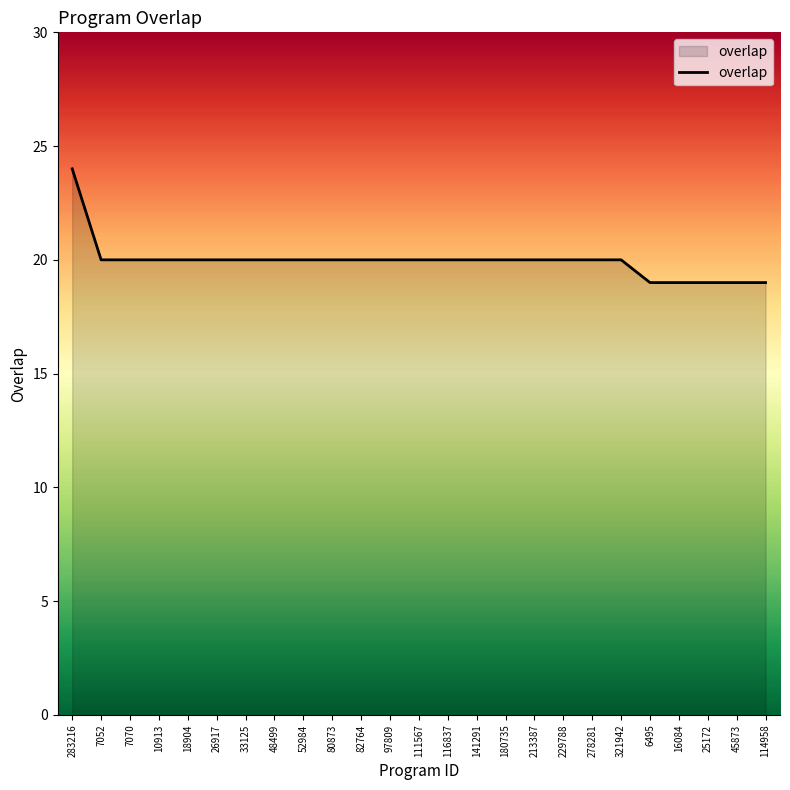

What is the difference between the maximum and minimum values?

5